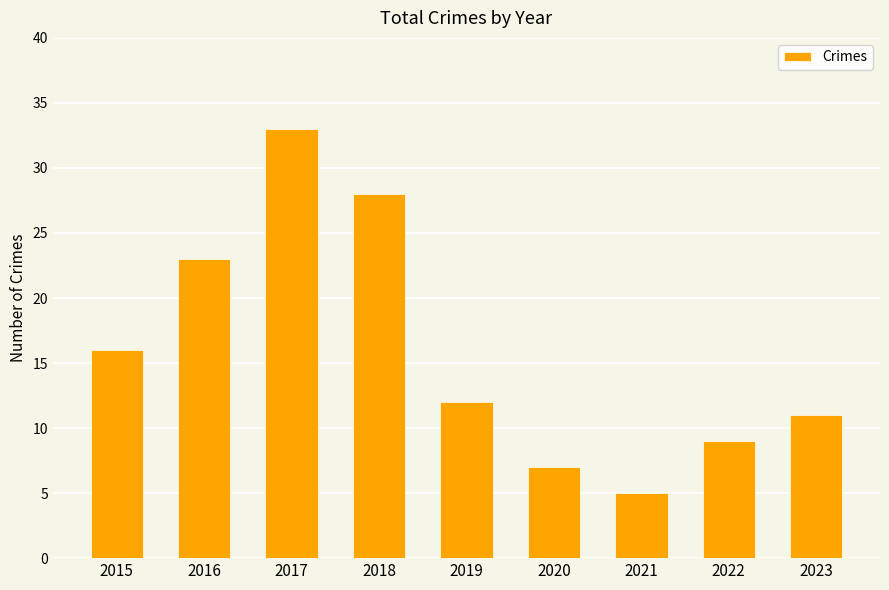

Reading right to left, transcribe all the data shown in this chart.

2023=11	2022=9	2021=5	2020=7	2019=12	2018=28	2017=33	2016=23	2015=16